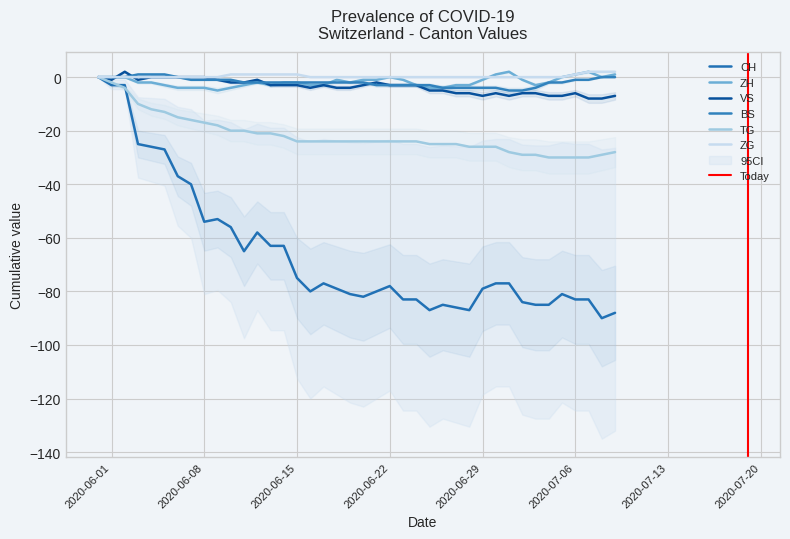

What is the maximum value shown in the chart?

2